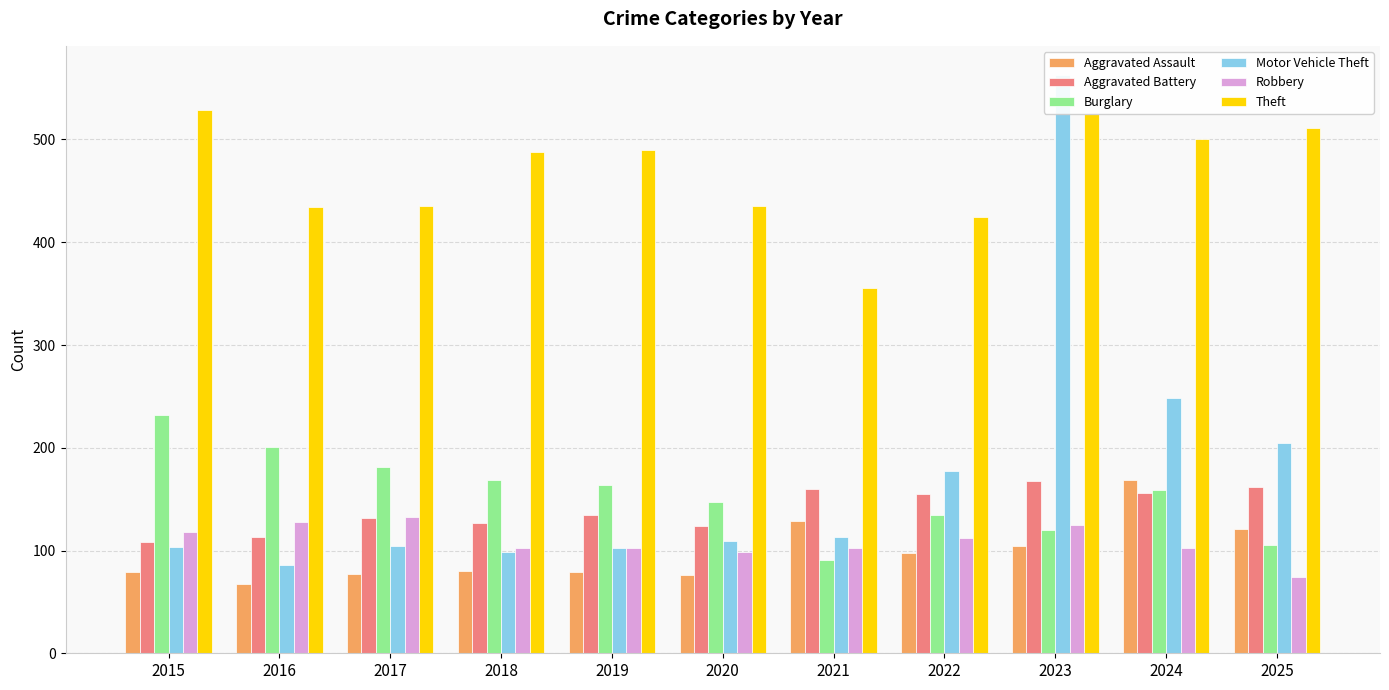

How many bars are there in total?

66